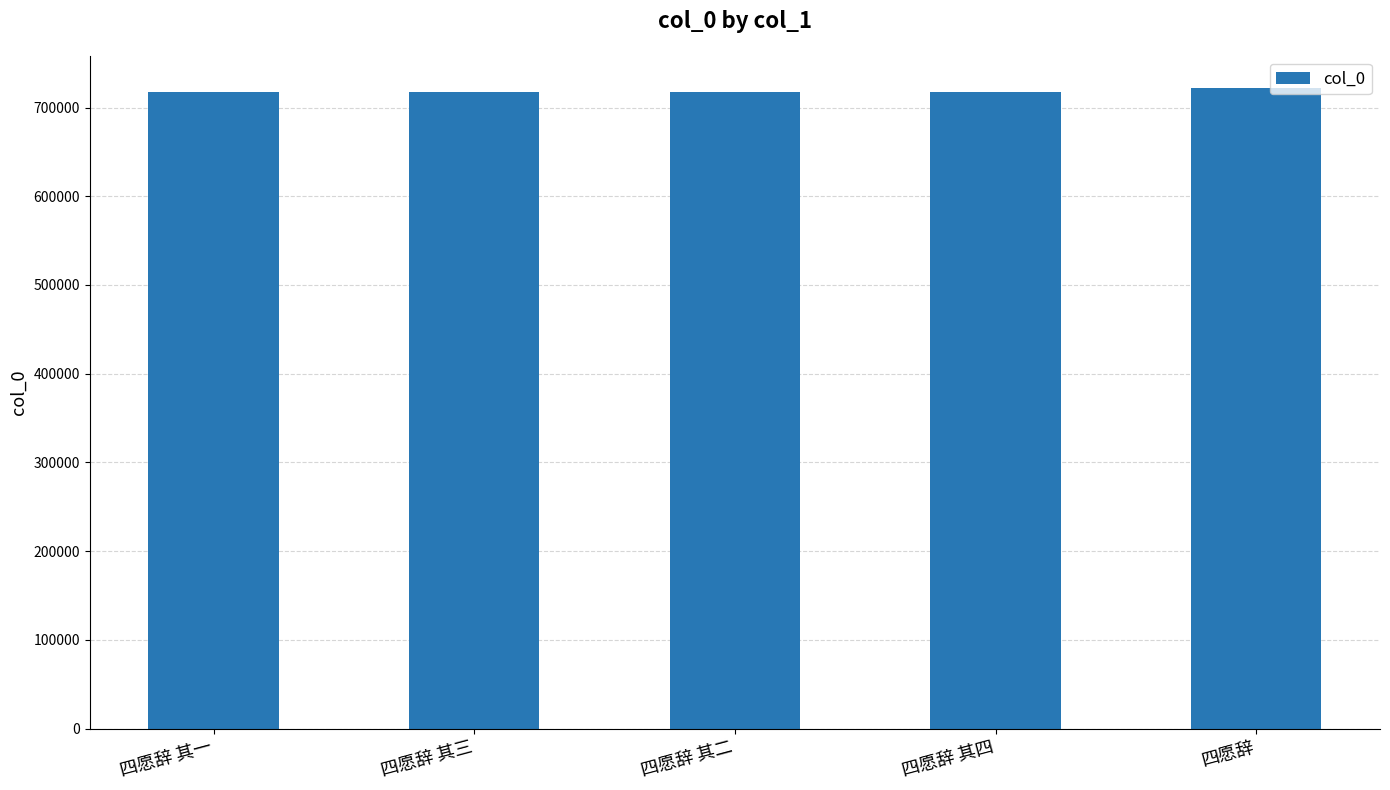

What is the label of the 2nd bar from the left?

四愿辞 其三